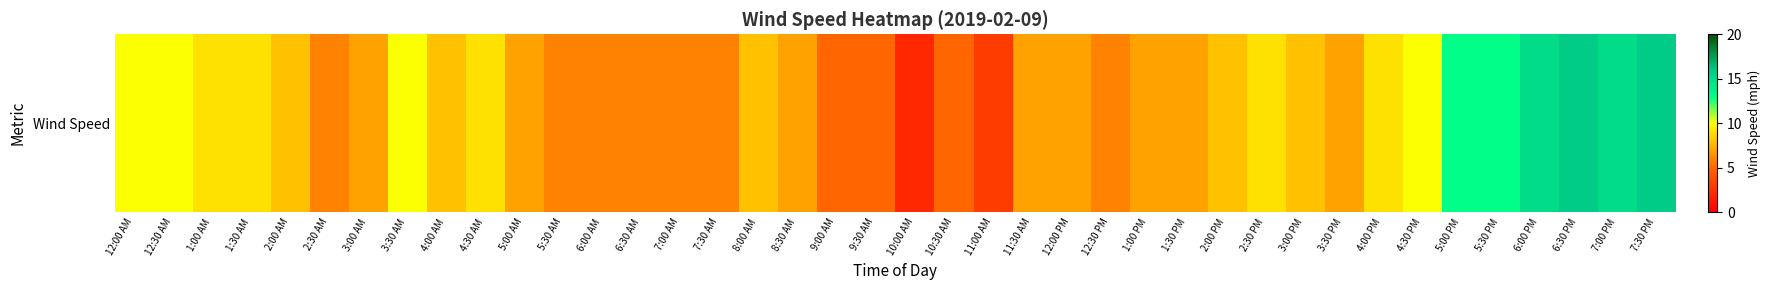

Reading right to left, what are all the values shown in this chart?

7:30 PM=16	7:00 PM=15	6:30 PM=16	6:00 PM=15	5:30 PM=13	5:00 PM=13	4:30 PM=10	4:00 PM=9	3:30 PM=7	3:00 PM=8	2:30 PM=9	2:00 PM=8	1:30 PM=7	1:00 PM=7	12:30 PM=6	12:00 PM=7	11:30 AM=7	11:00 AM=3	10:30 AM=5	10:00 AM=2	9:30 AM=5	9:00 AM=5	8:30 AM=7	8:00 AM=8	7:30 AM=6	7:00 AM=6	6:30 AM=6	6:00 AM=6	5:30 AM=6	5:00 AM=7	4:30 AM=9	4:00 AM=8	3:30 AM=10	3:00 AM=7	2:30 AM=6	2:00 AM=8	1:30 AM=9	1:00 AM=9	12:30 AM=10	12:00 AM=10